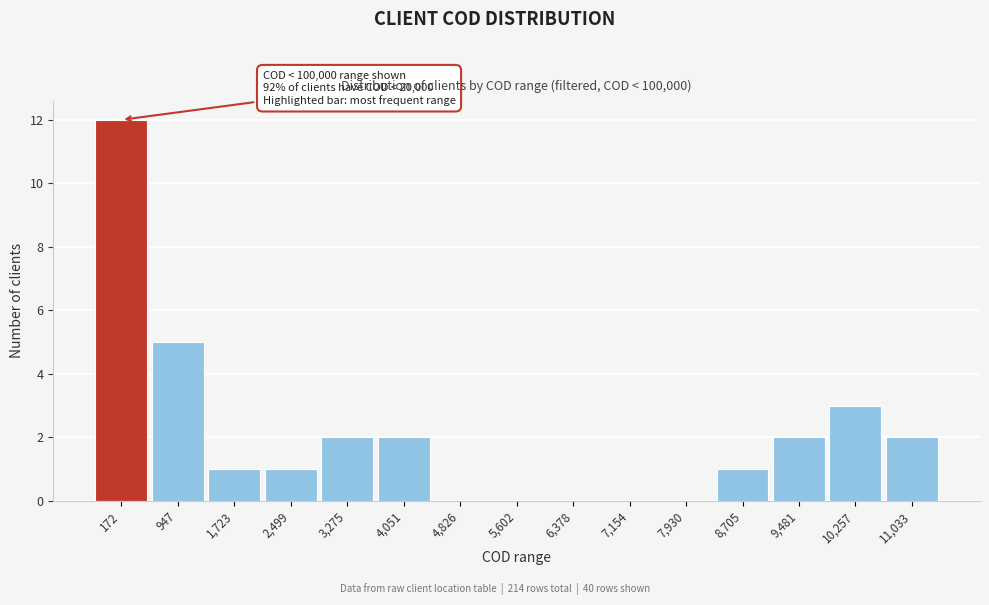

Reading right to left, what are all the values shown in this chart?

11,033=2	10,257=3	9,481=2	8,705=1	7,930=0	7,154=0	6,378=0	5,602=0	4,826=0	4,051=2	3,275=2	2,499=1	1,723=1	947=5	172=12